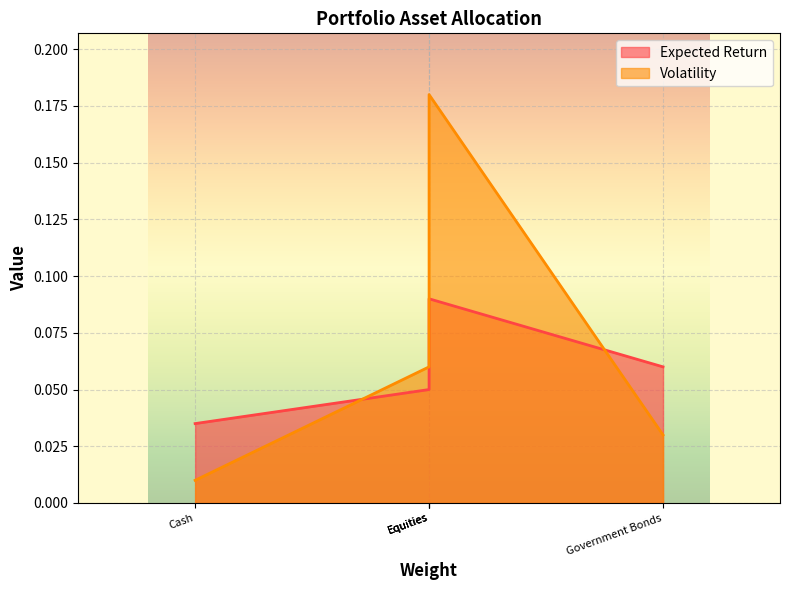

Between Equities and Government Bonds, which is larger?

Equities